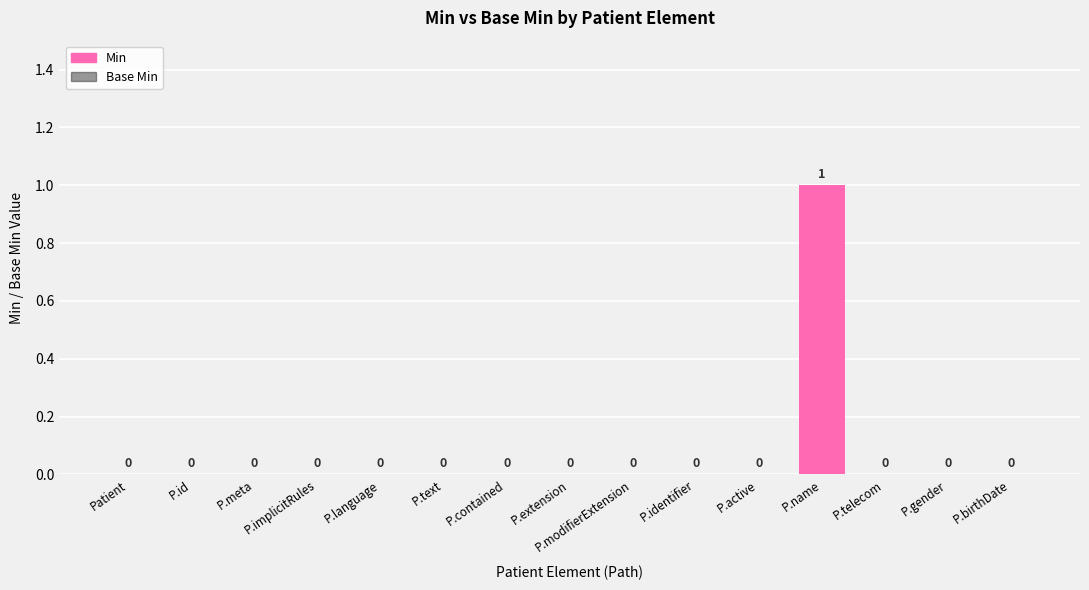

Which label corresponds to the largest value in the chart?

P.name